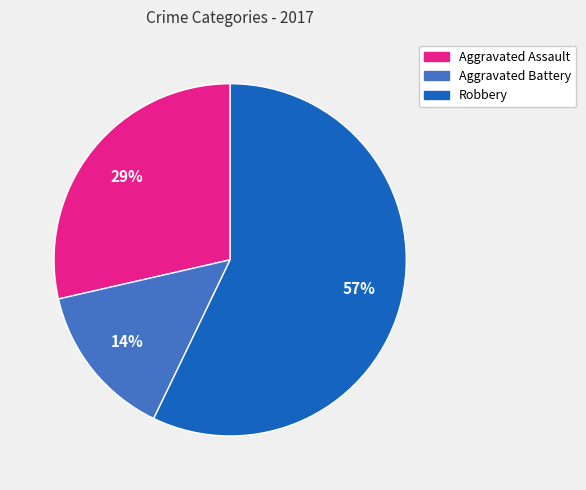

Which has a higher value, Robbery or Aggravated Battery?

Robbery